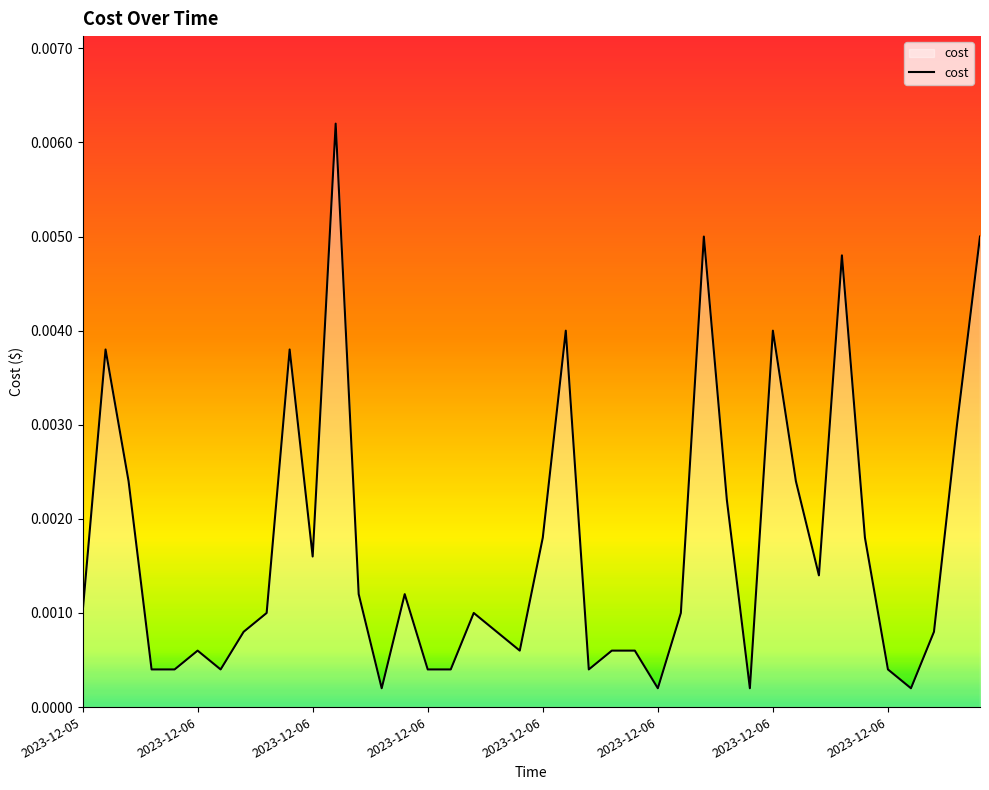

Is this an area chart (filled region under the line)?

Yes